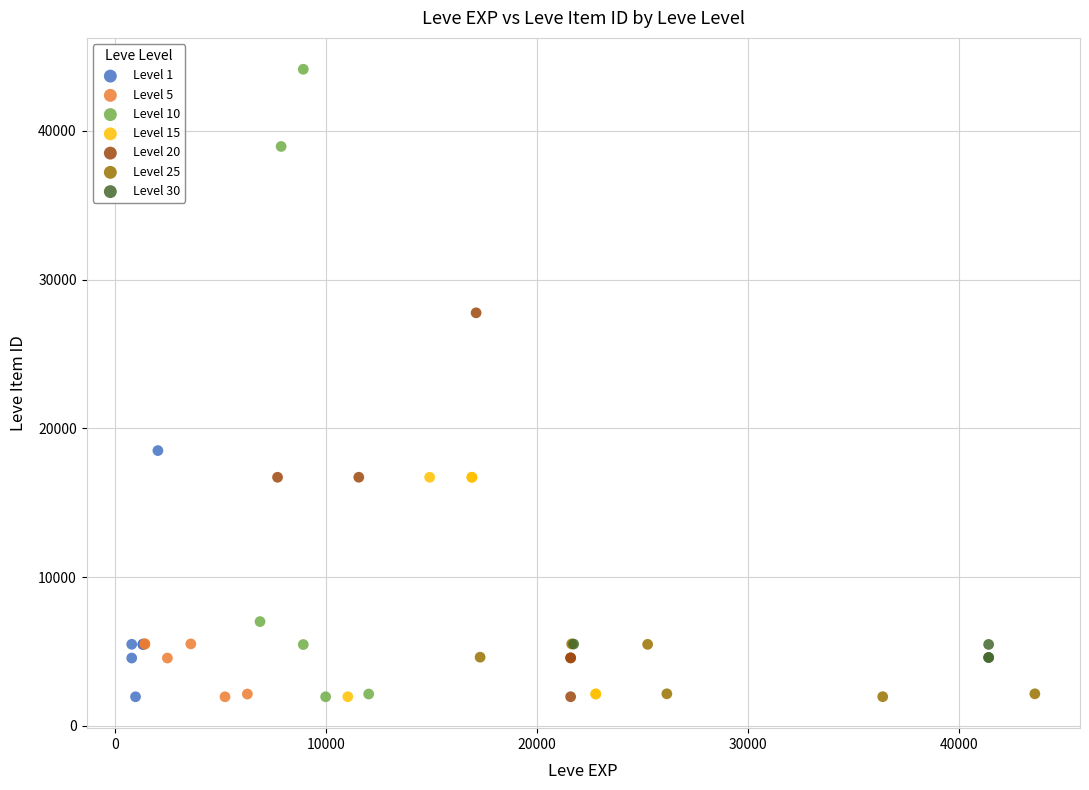

Which series has the widest spread of Y values?

Level 10